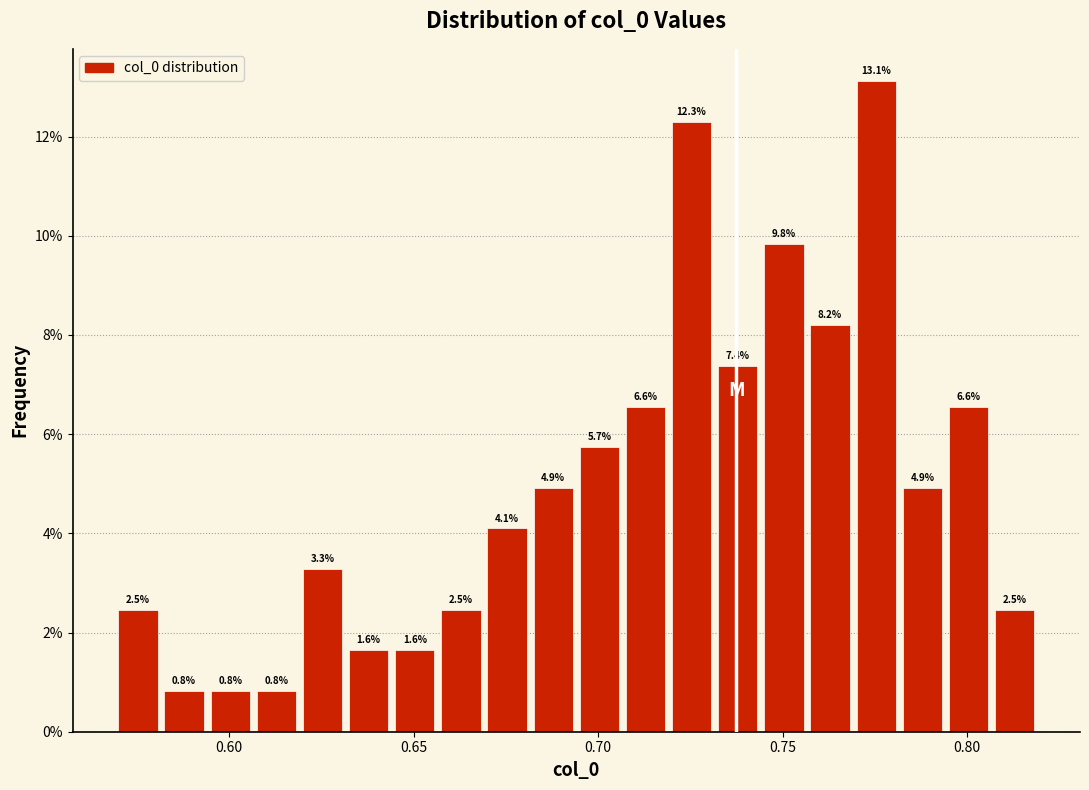

Read against the x-axis, roughly where is the centre of the tallest bar?

0.775